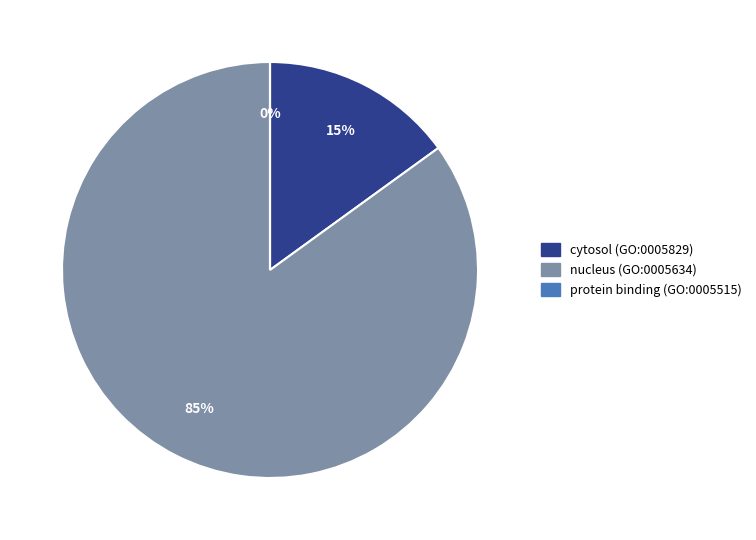

Do nucleus (GO:0005634) and cytosol (GO:0005829) together represent more than half of the pie?

Yes